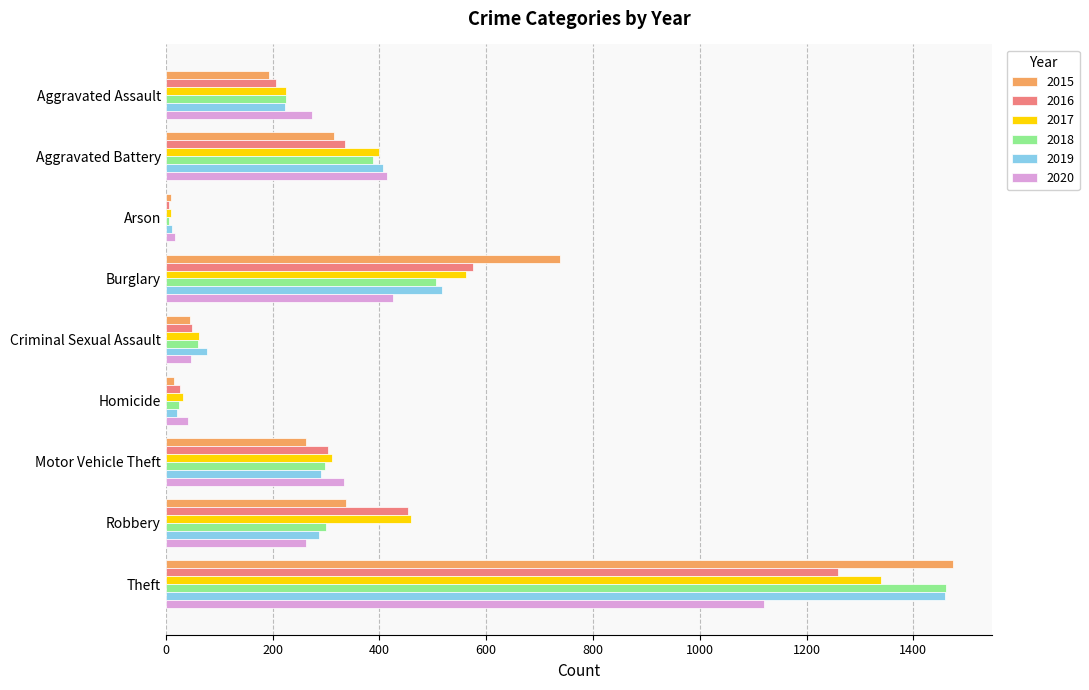

At which category is the sum across all series the highest?

Theft